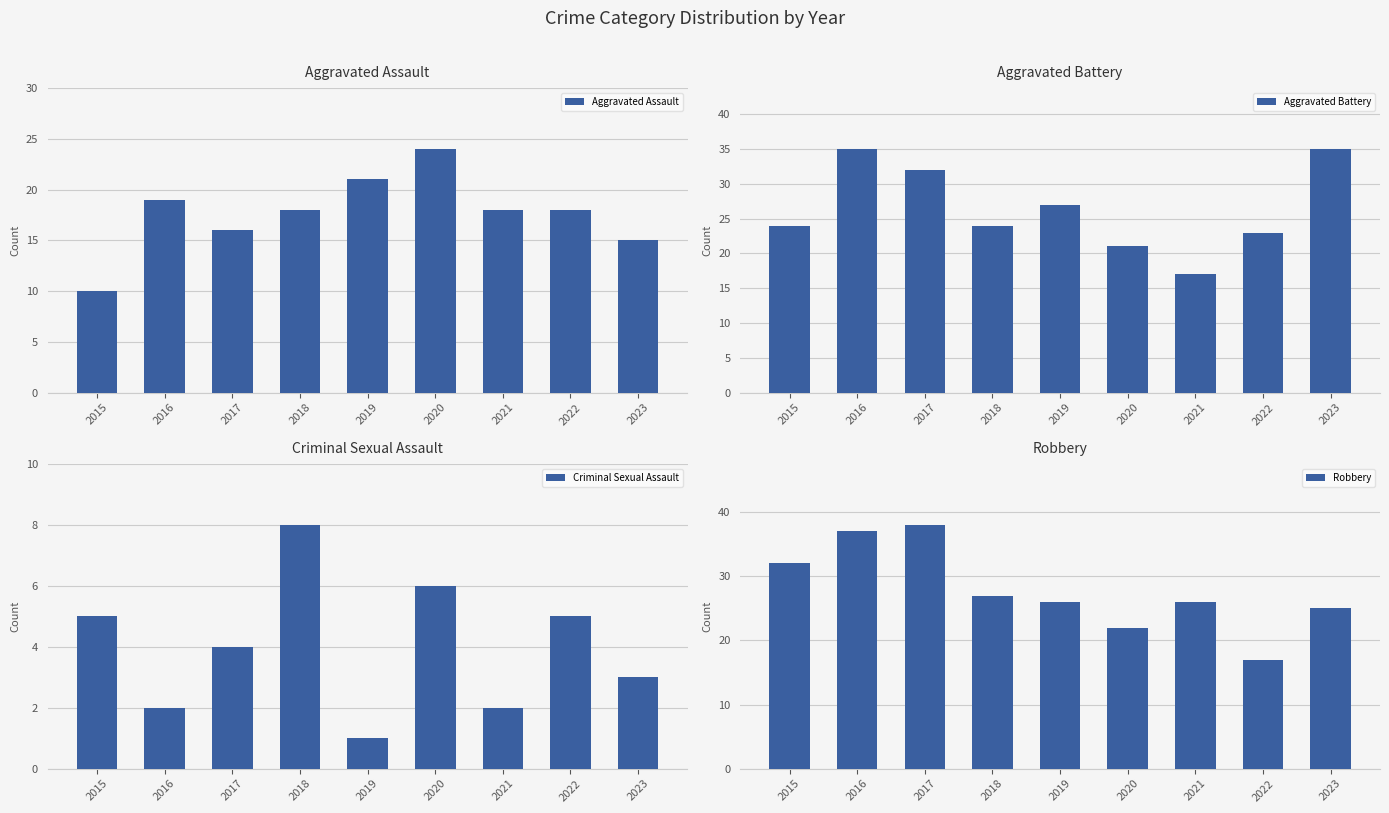

What is the smallest value displayed?

1